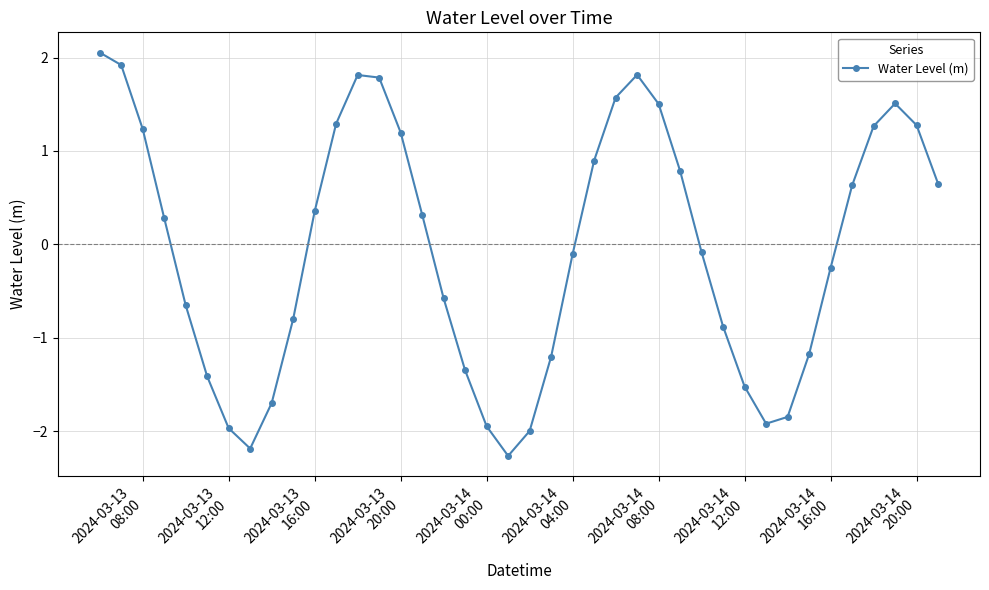

How many categories are shown in the chart?

40